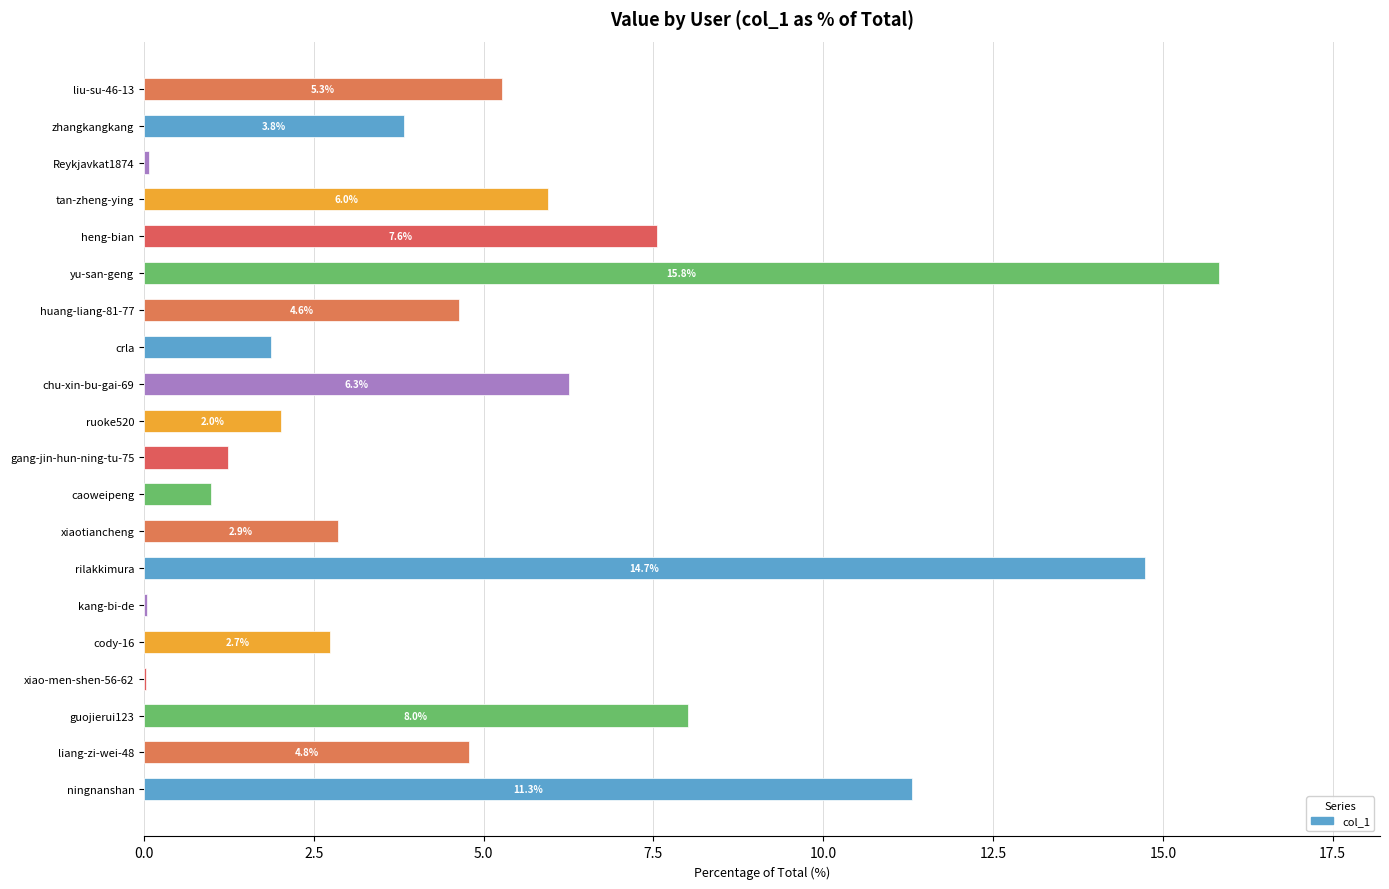

What is the approximate value at ruoke520?

2.0